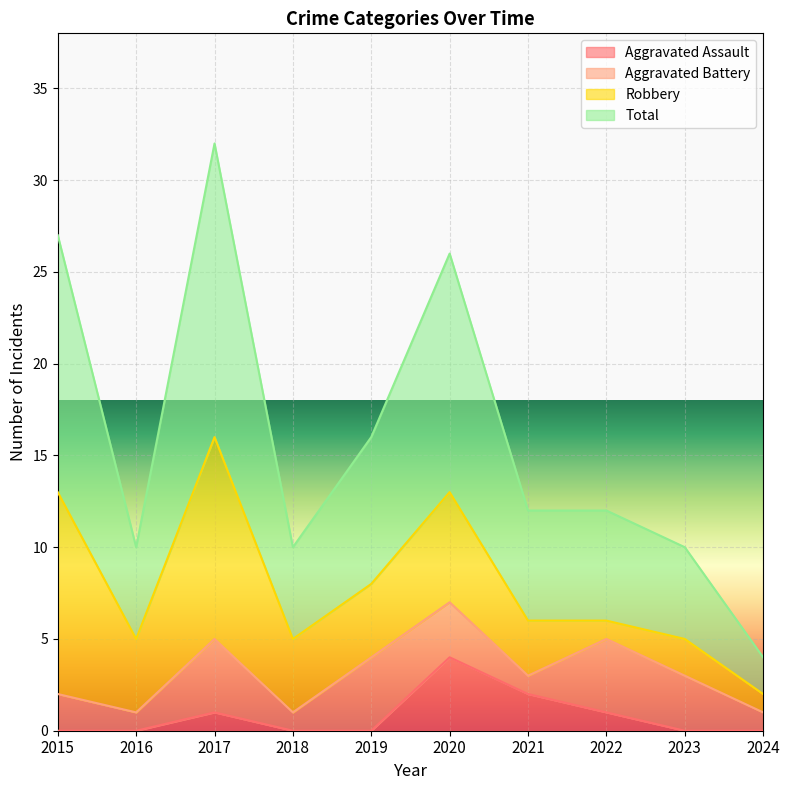

What are all the series names shown in the legend?

Aggravated Assault, Aggravated Battery, Robbery, Total